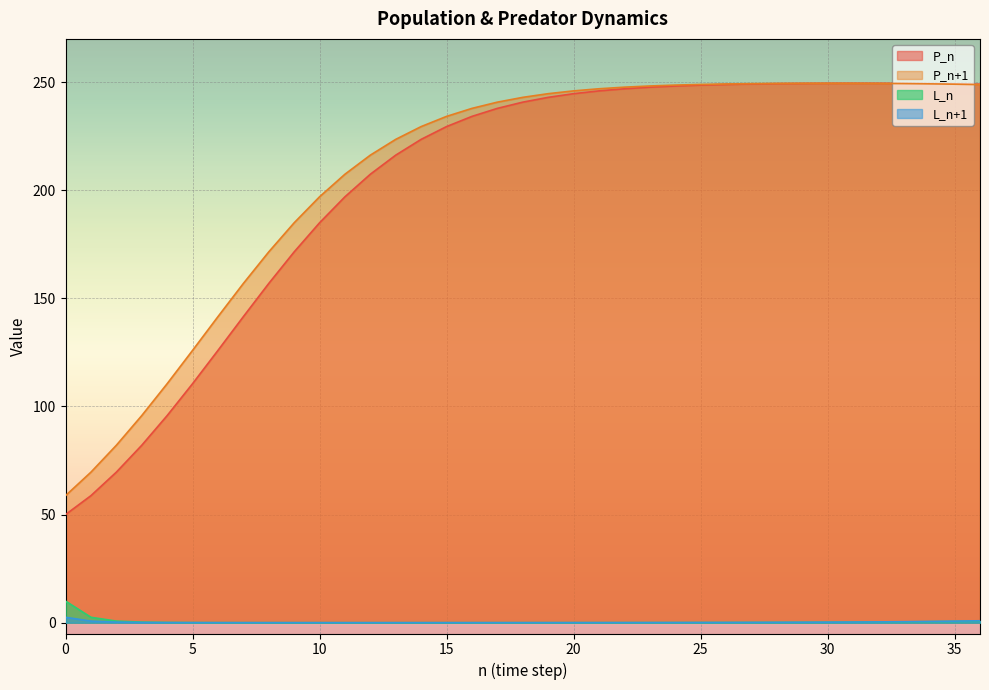

What is the maximum value for P_n+1?

249.5